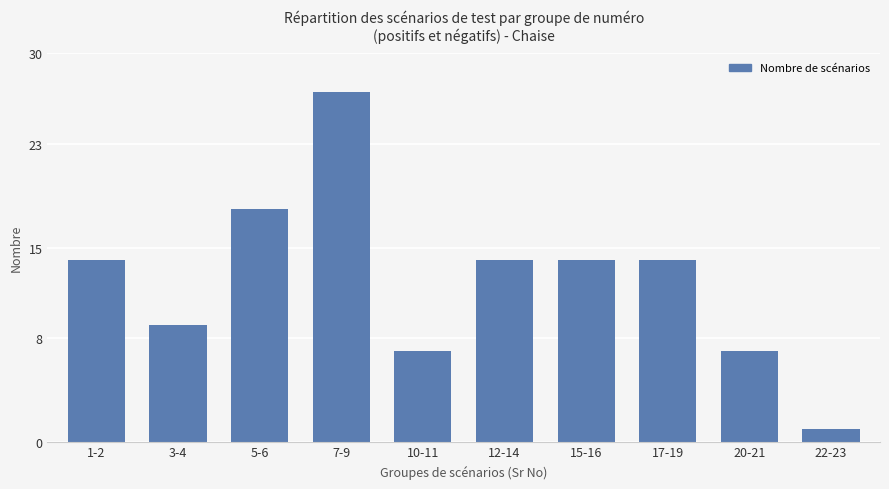

Which category has the lowest value across all series?

22-23